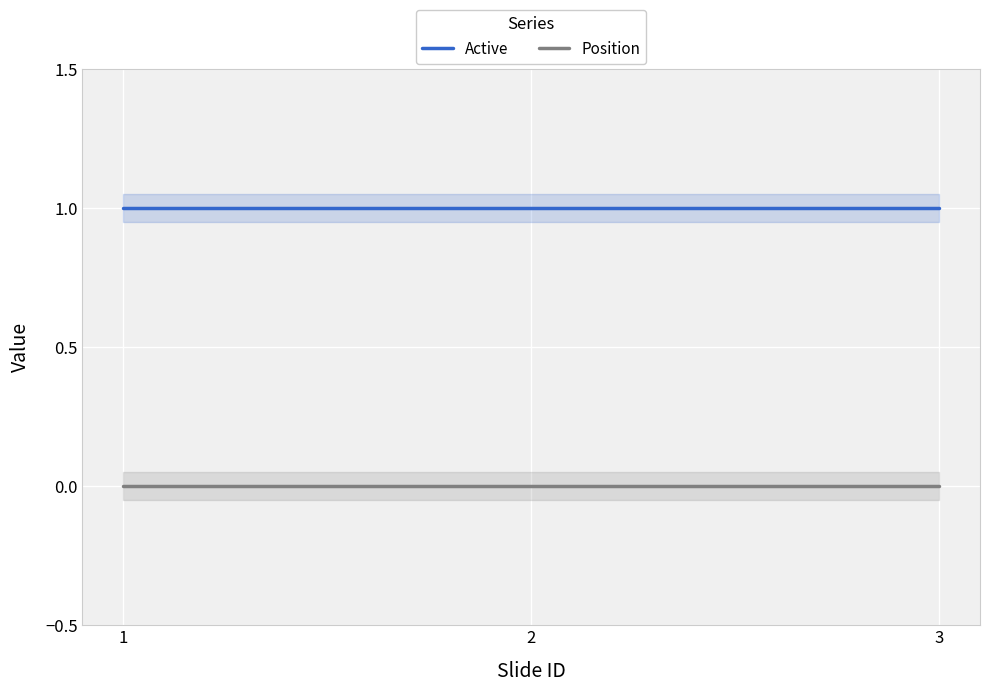

How many series are shown in this chart?

2